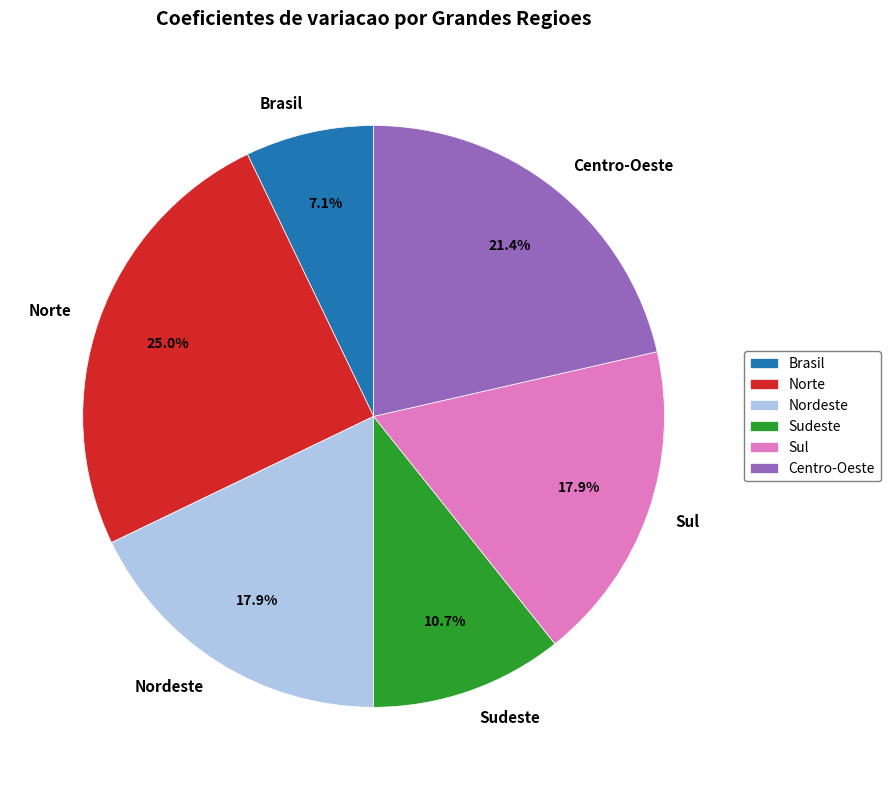

Which category has the smallest portion of the pie?

Brasil